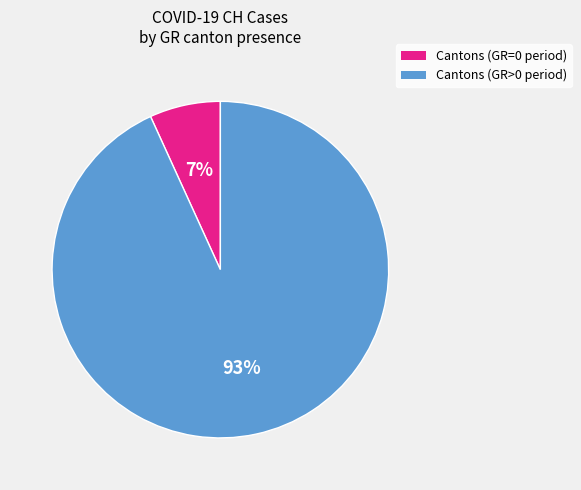

True or false: Cantons (GR=0 period) accounts for 7% of the total.

True